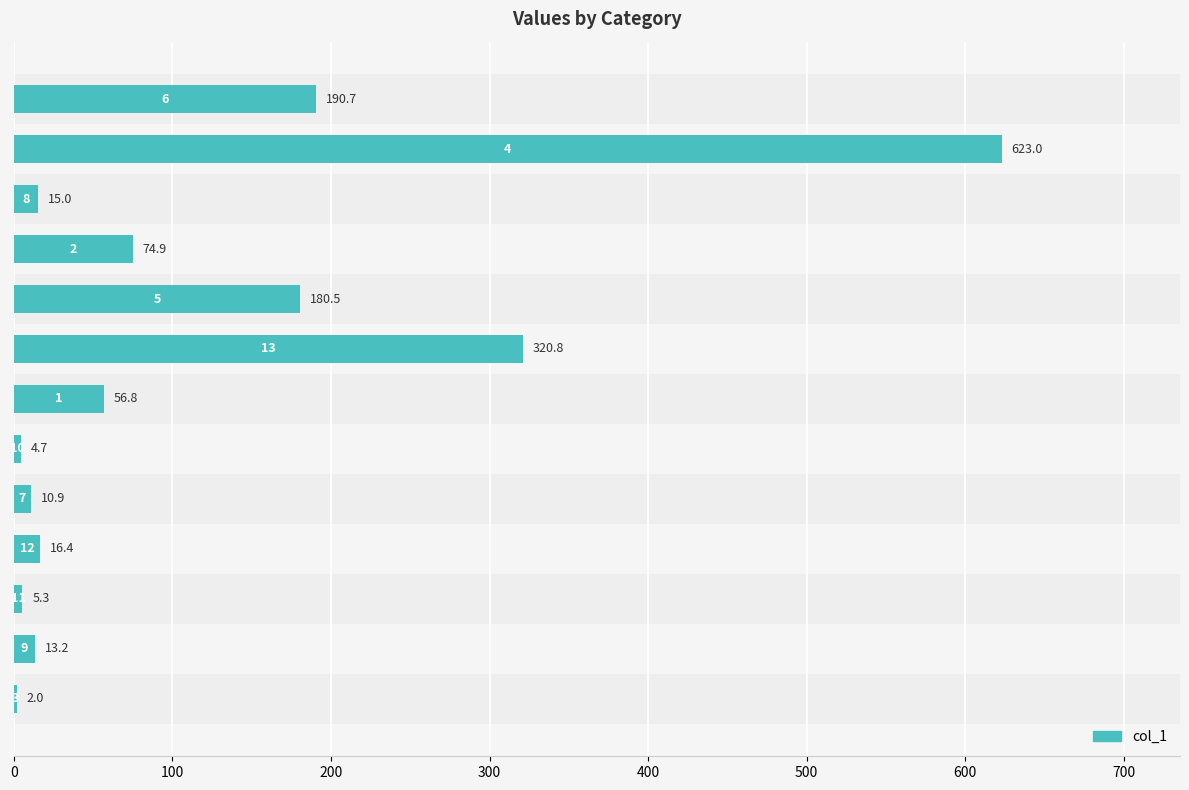

How many categories are shown in the chart?

13